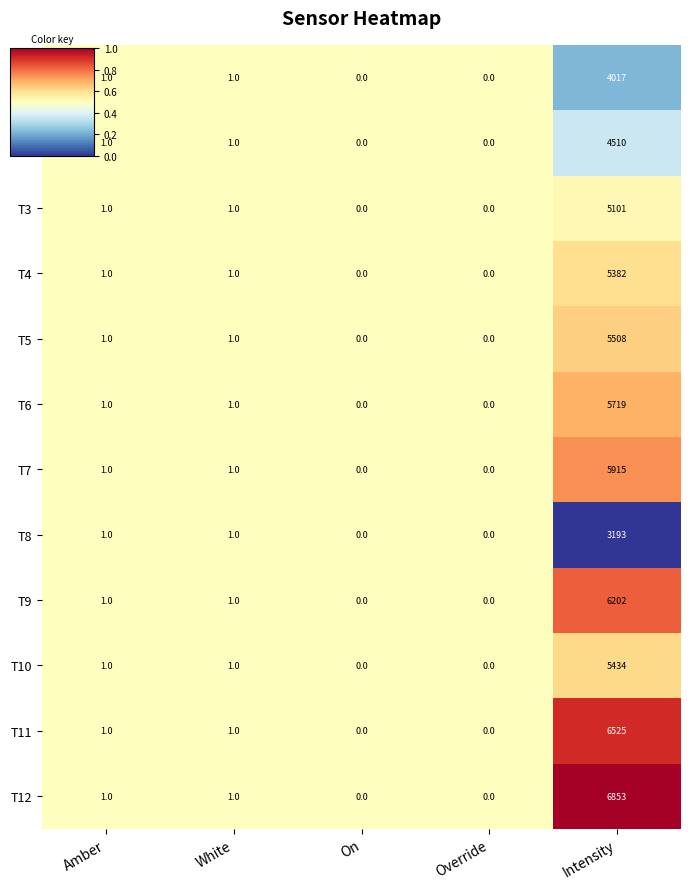

What is the average value of the T2 series?

902